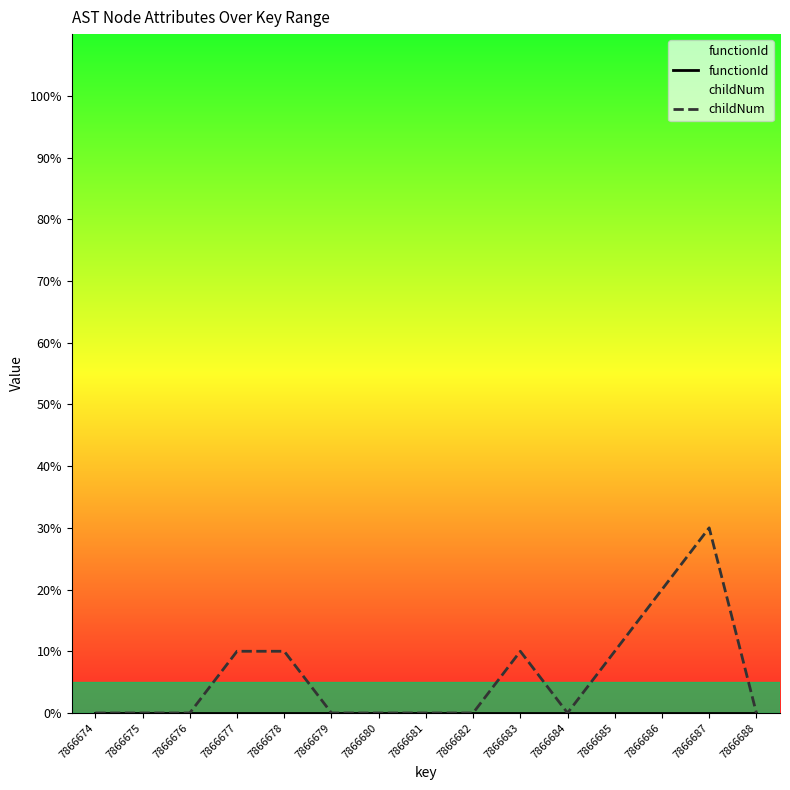

Where is functionId nearest to the value 0?

7866674